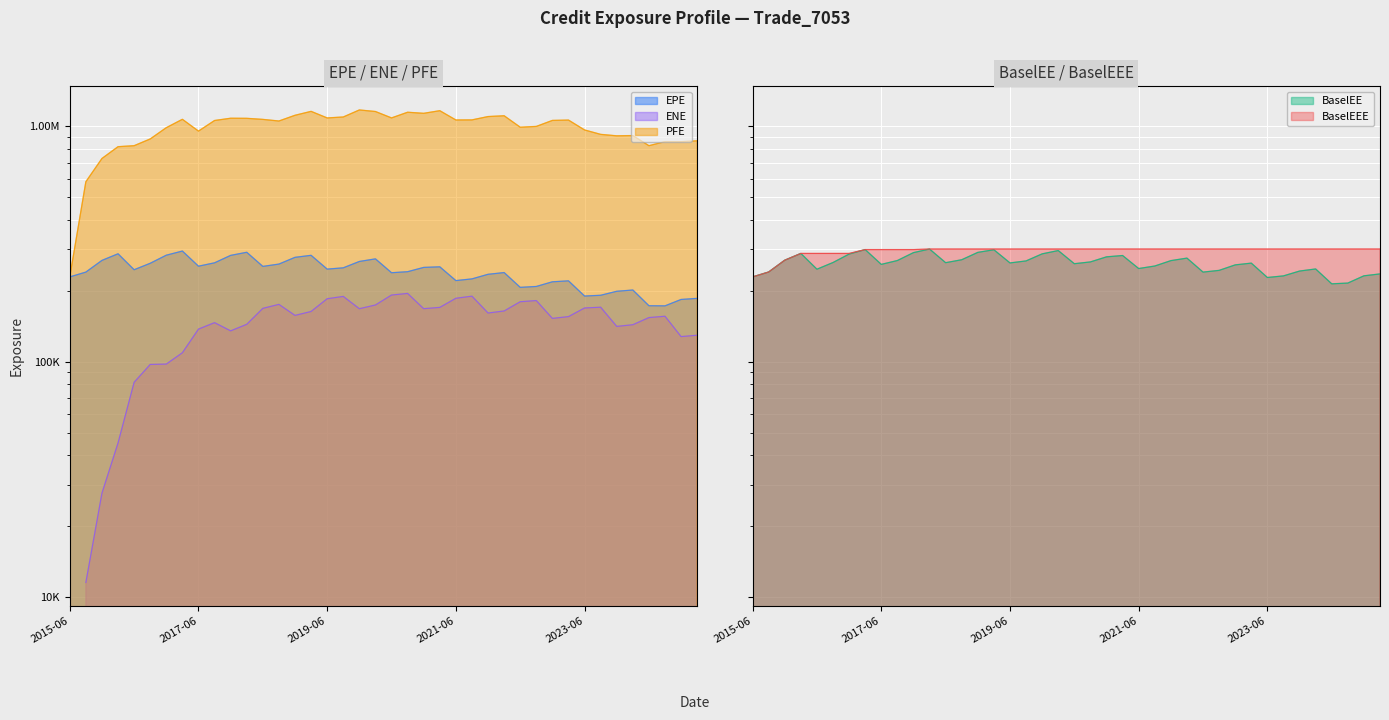

What is the difference between the maximum and second lowest values in the BaselEEE series?

60532